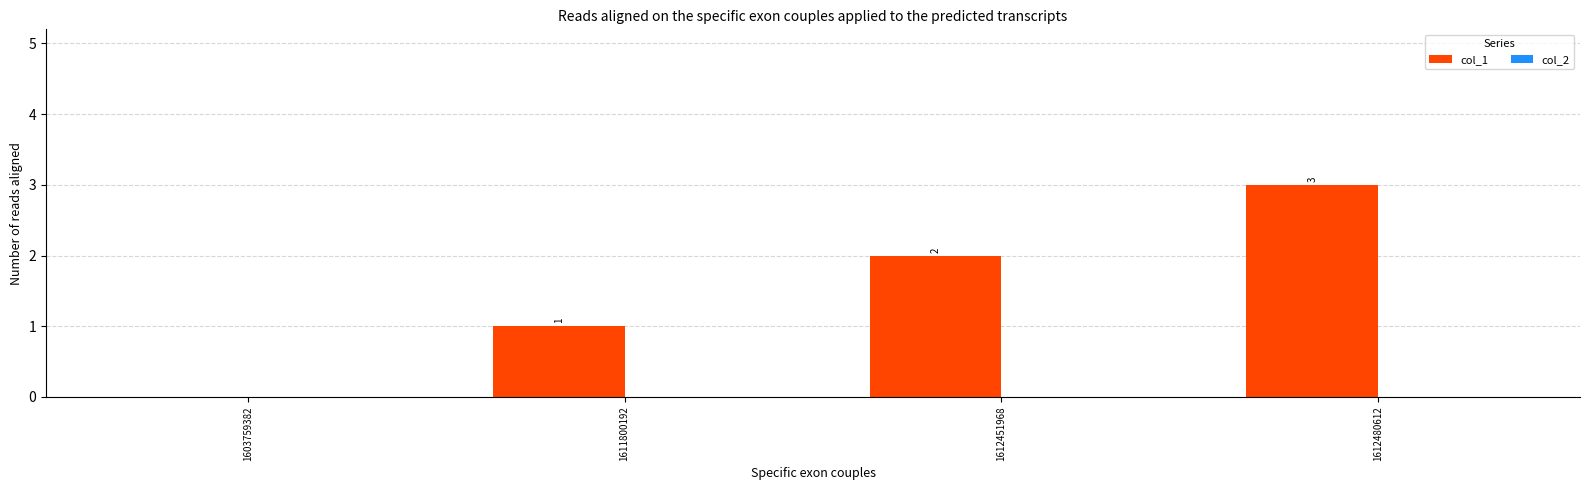

True or false: the data shows 1 at 1612480612.

False